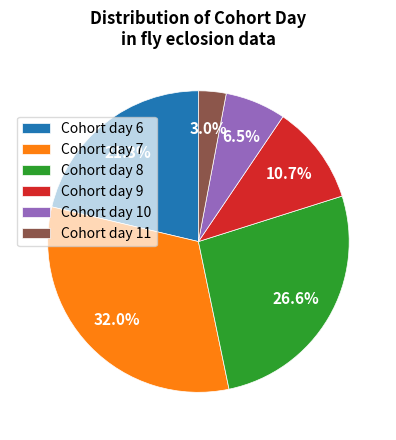

How many segments does this pie chart have?

6